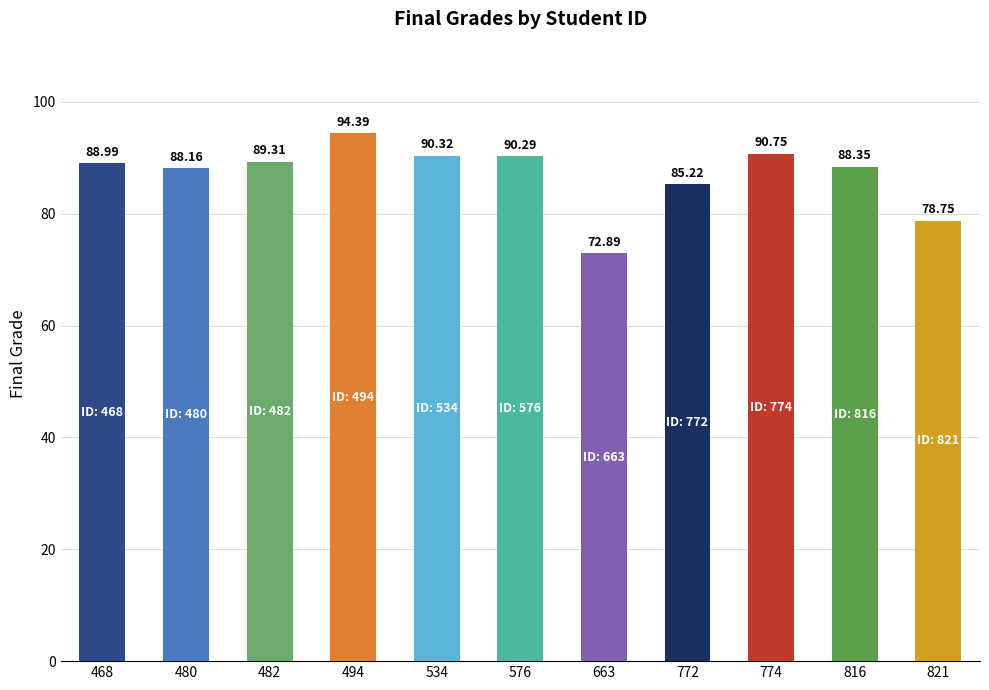

What is the value of the 2nd bar from the left?

88.2